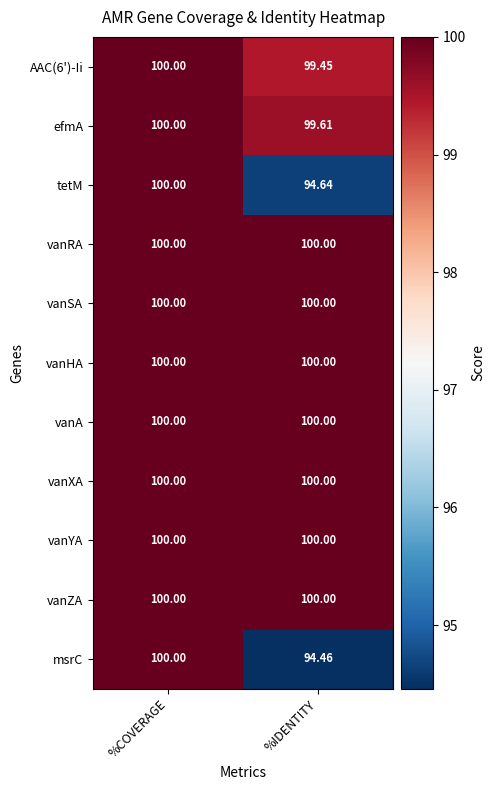

Which series changed the most between %COVERAGE and %IDENTITY?

msrC